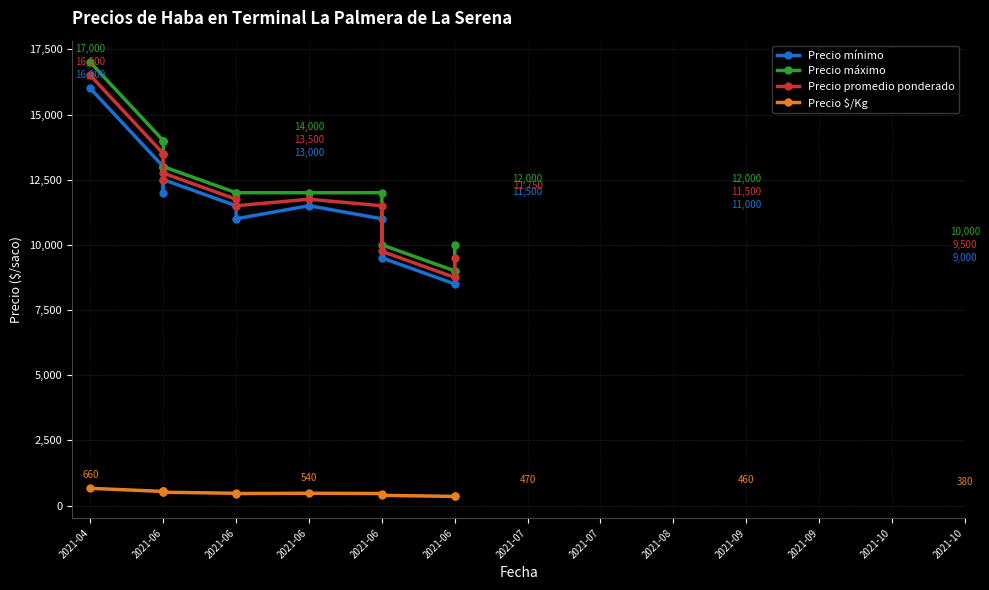

What is the difference between the highest and lowest values at 2021-09?

11540